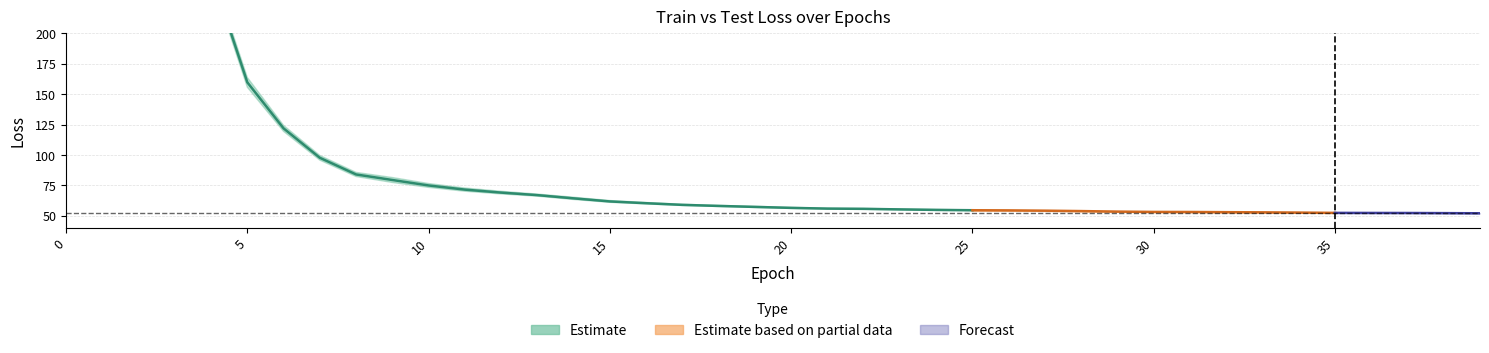

Reading right to left, what are all the values shown in this chart?

train_loss: 52.0	52.2	52.3	52.4	52.5	52.7	52.9	53.0	53.2	53.3	53.5	54.0	54.4	54.7	54.8	55.1	55.5	55.9	56.1	56.8	57.7	58.5	59.4	60.9	62.5	65.2	67.8	70.1	72.8	76.5	81.4	85.6	99.6	124.3	163.8	253.6	461.4	1428.5	6492.9	157288.7
test_loss: 51.9	52.0	52.1	52.1	52.1	52.4	52.6	52.7	52.9	52.9	53.1	53.6	53.9	54.0	54.2	54.4	54.8	55.3	55.5	56.0	56.8	57.6	58.4	59.7	61.0	63.3	66.0	67.9	70.1	73.3	77.3	82.2	95.7	119.4	155.7	245.9	444.6	1411.8	6497.3	157874.8